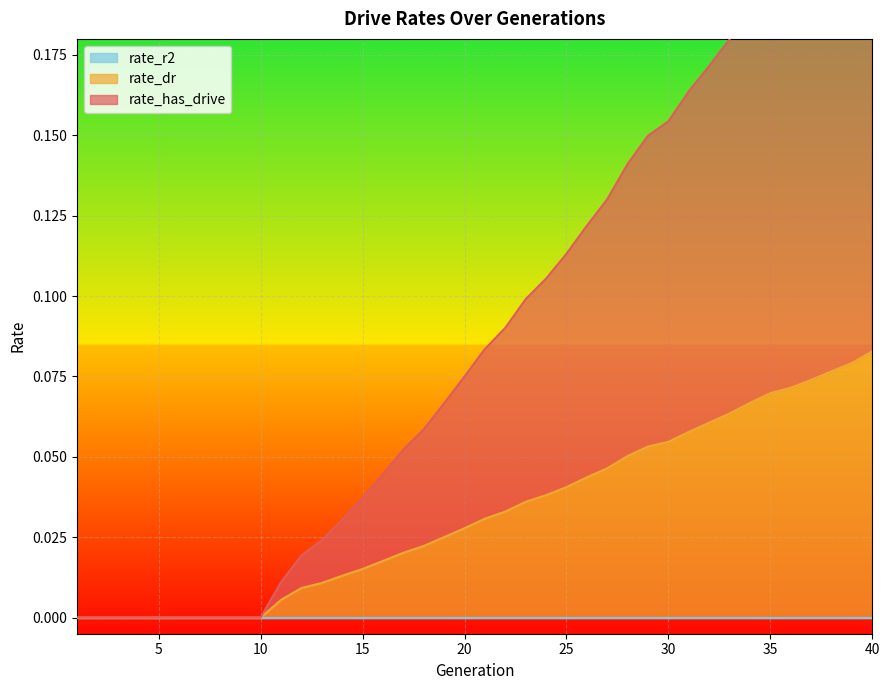

True or false: rate_has_drive has more than 0 points higher than both neighbors.

False